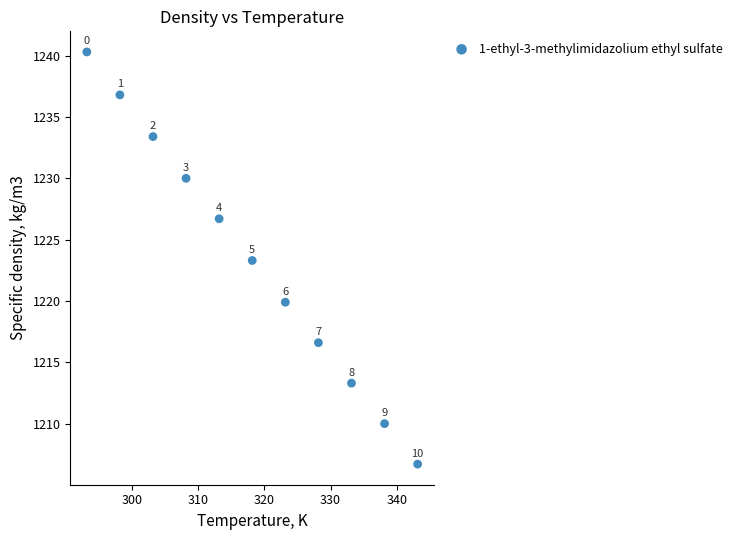

What is the average X value?

318.1